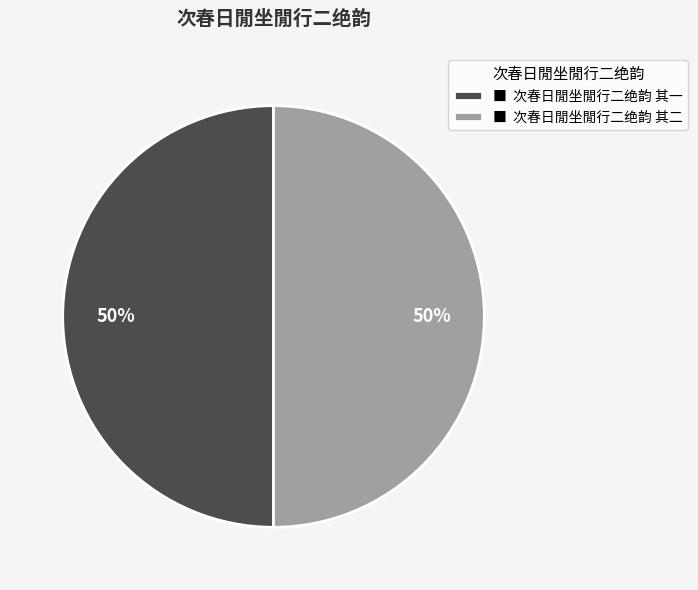

How many segments does this pie chart have?

2